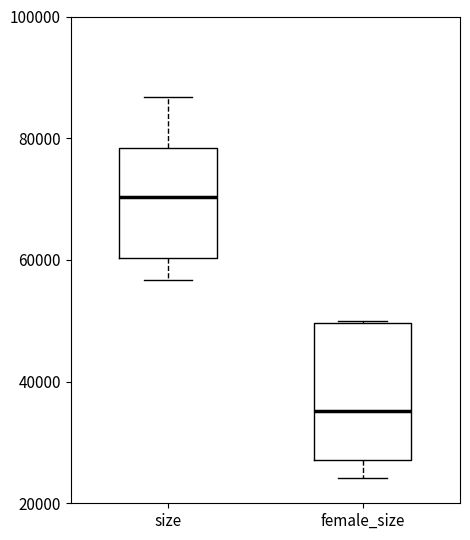

Reading left to right, read every box against the y-axis: the position of its median line, the range the box covers, and the ends of its whiskers. The values are not printed on the chart, so give them approximately, as read against the axis.

size: median 70000, box 60000 to 78000, whiskers 56000 to 86000
female_size: median 36000, box 28000 to 50000, whiskers 24000 to 50000